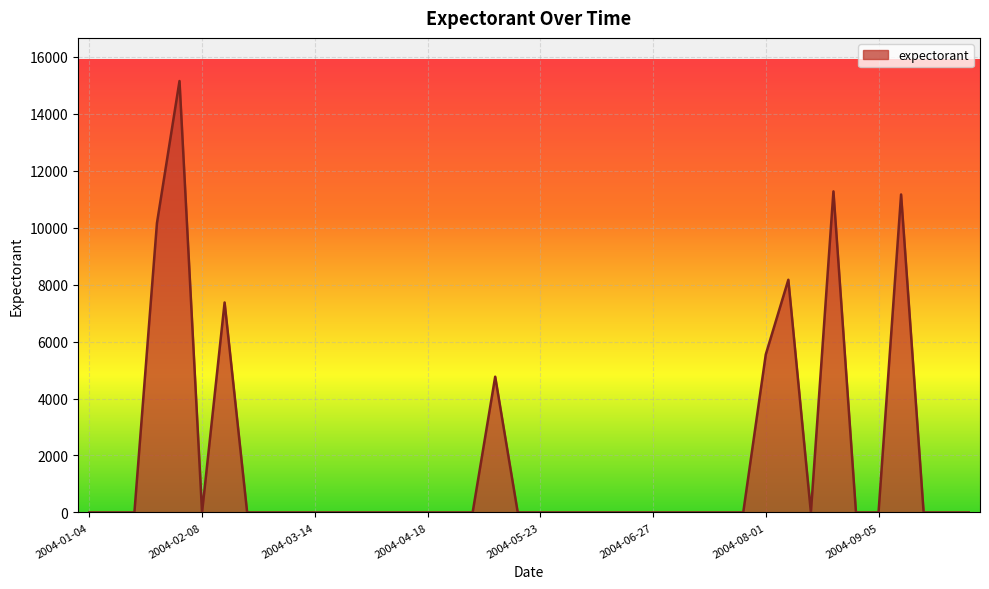

What is the maximum value shown in the chart?

15147.2